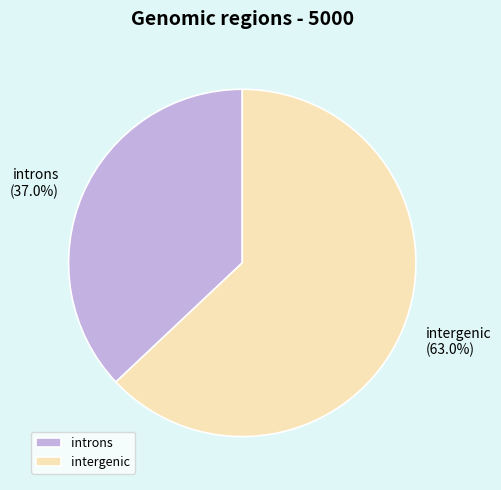

Count the number of slices in the pie.

2